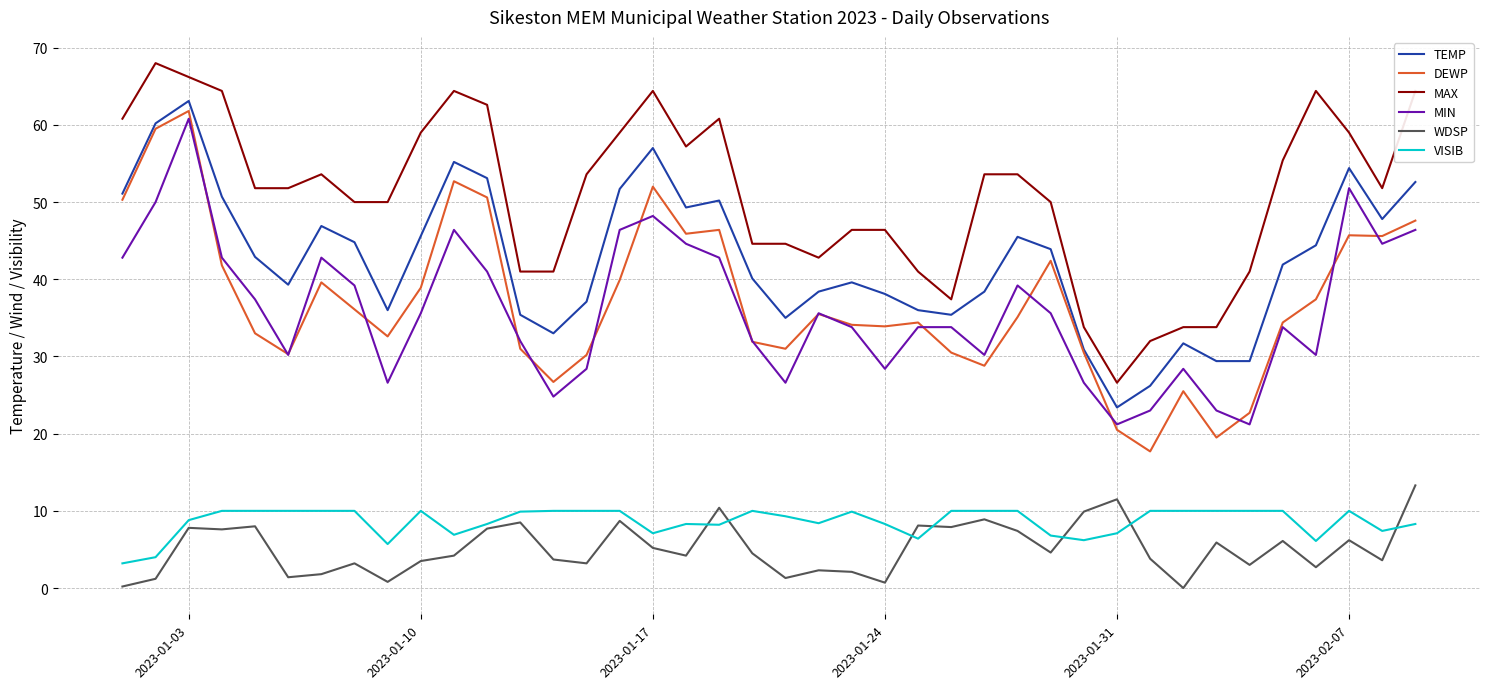

Which series has the largest total across all categories?

MAX